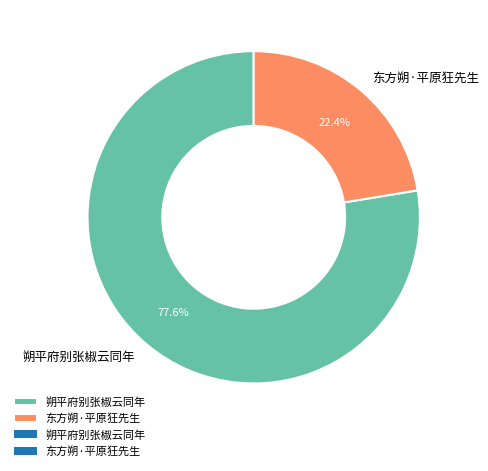

Which has a higher value, 朔平府别张椒云同年 or 东方朔·平原狂先生?

朔平府别张椒云同年